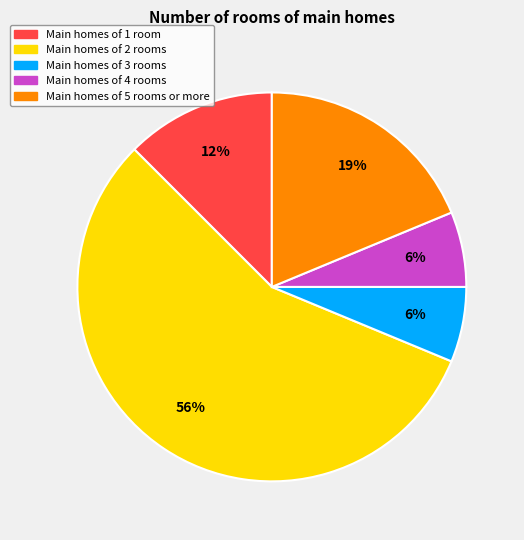

Is the sum of Main homes of 2 rooms and Main homes of 5 rooms or more greater than half?

Yes